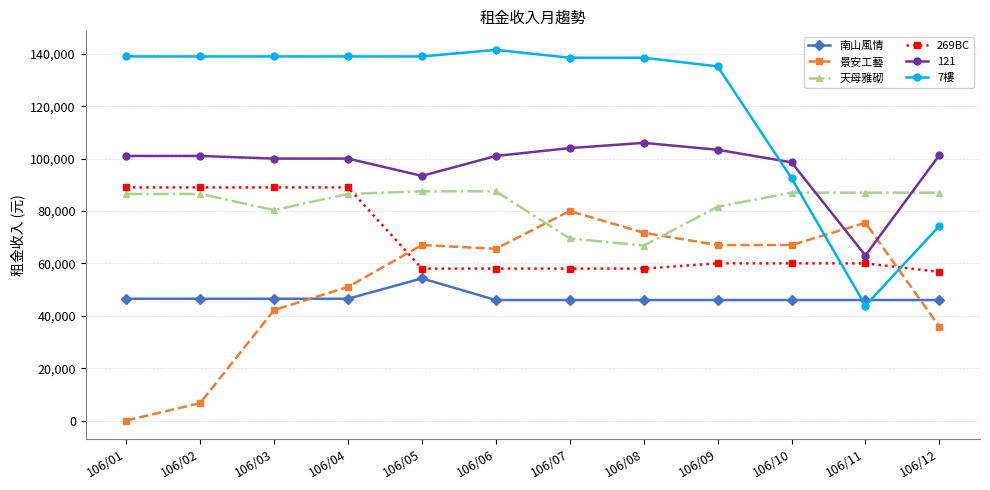

The 景安工藝 series shows 65566 at 106/06. True or false?

True